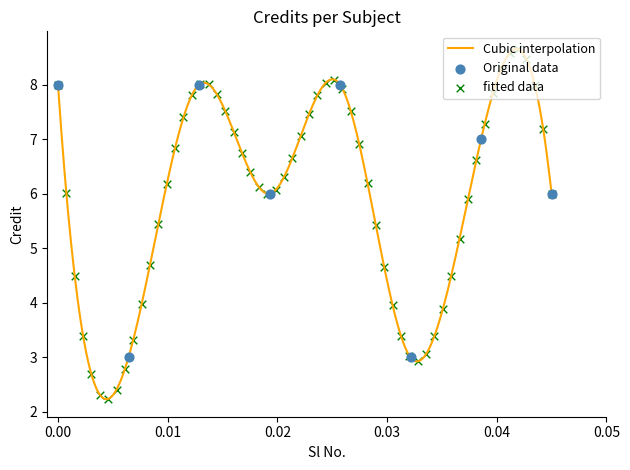

Which has a higher value, 7 or 3?

3